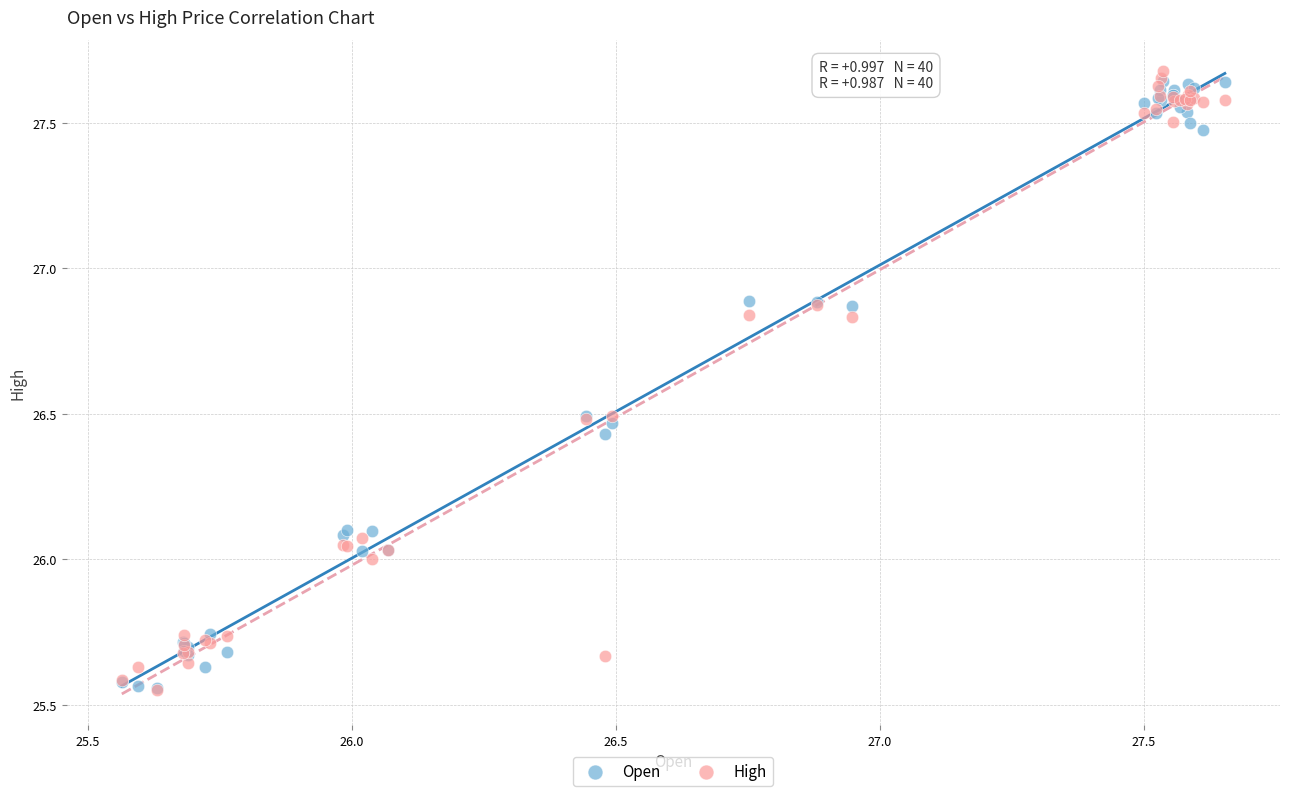

What are all the series names shown in the legend?

Open, High